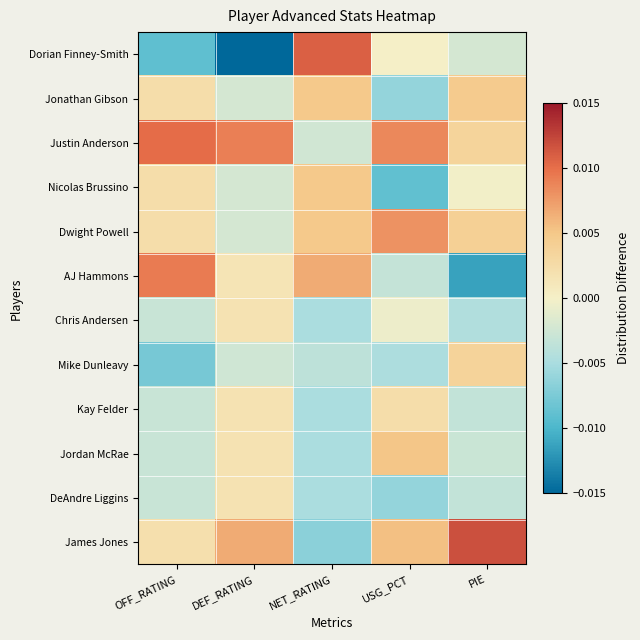

Which series changed the most between NET_RATING and USG_PCT?

Nicolas Brussino